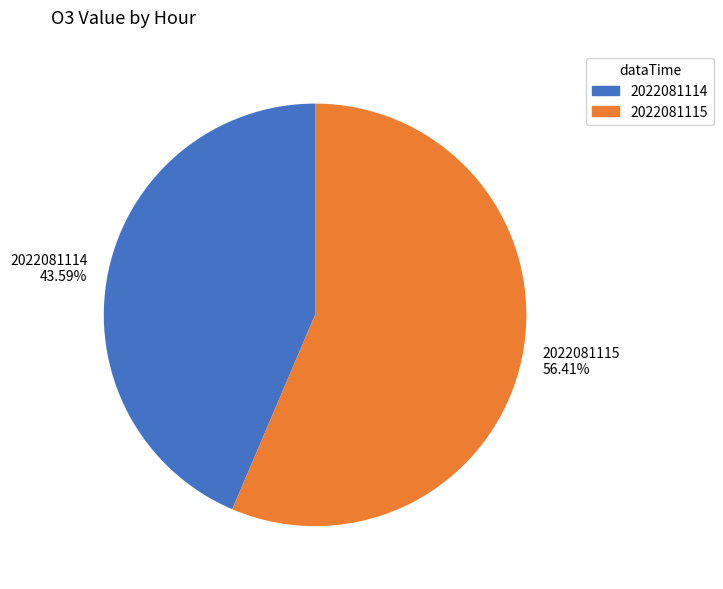

What is the smallest slice in the pie chart?

2022081114